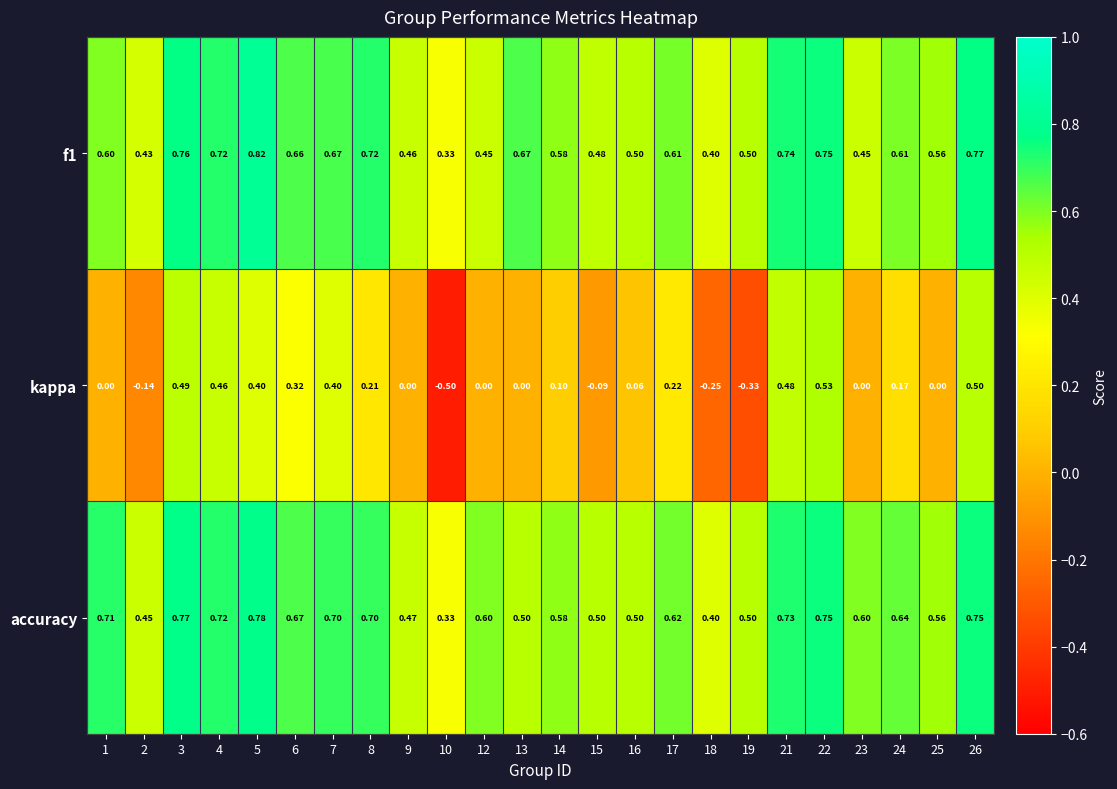

Which series has the widest spread of values?

kappa